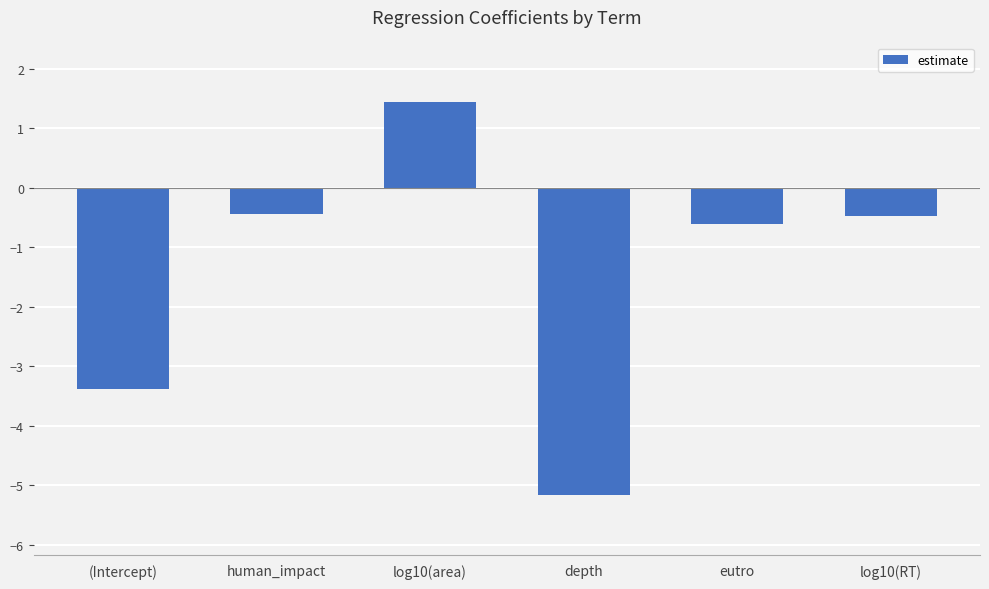

True or false: the data shows -0.4 at human_impact.

True